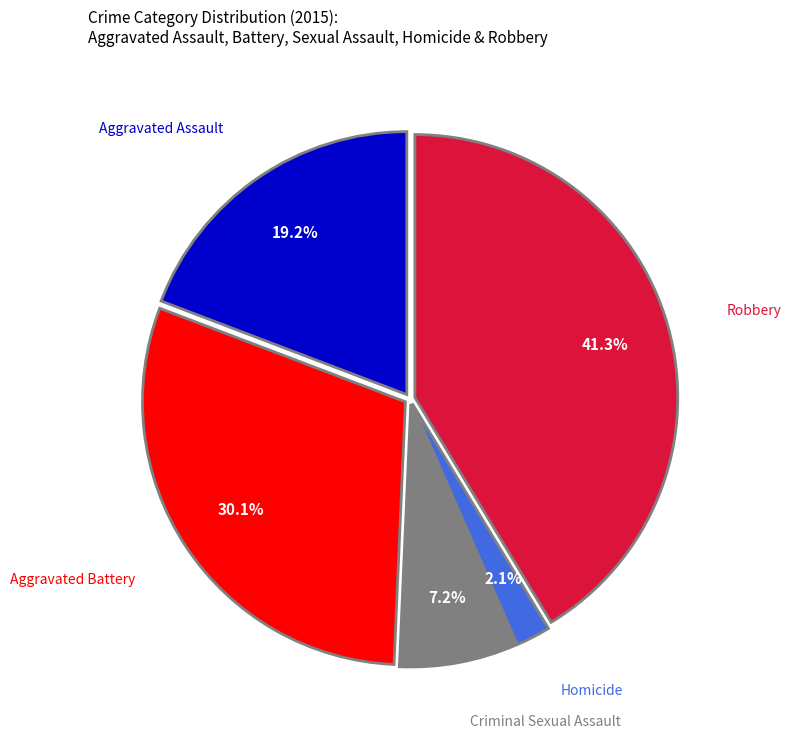

Does any single category account for the majority?

No